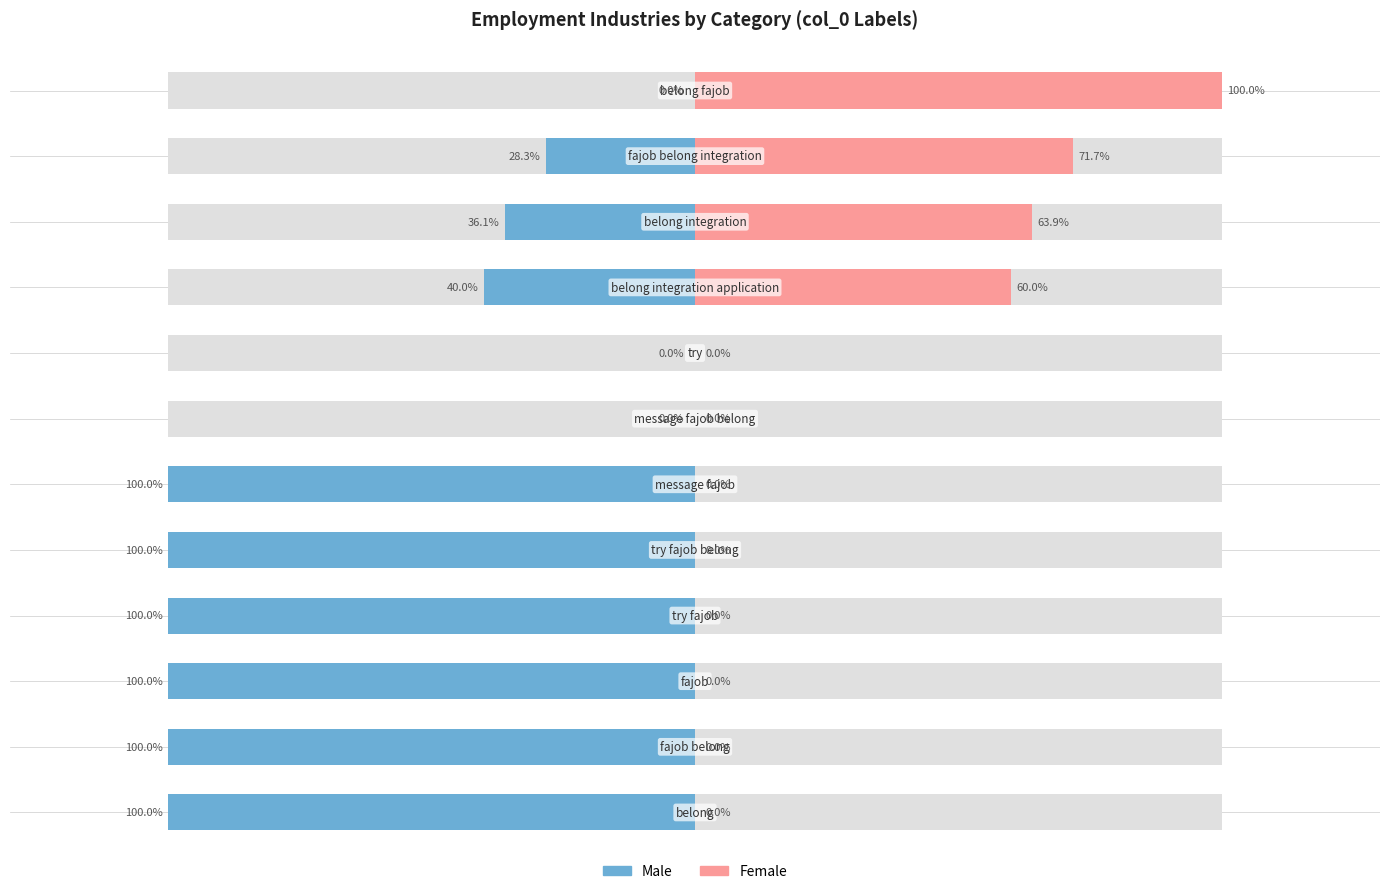

How many bars are there in each group?

2